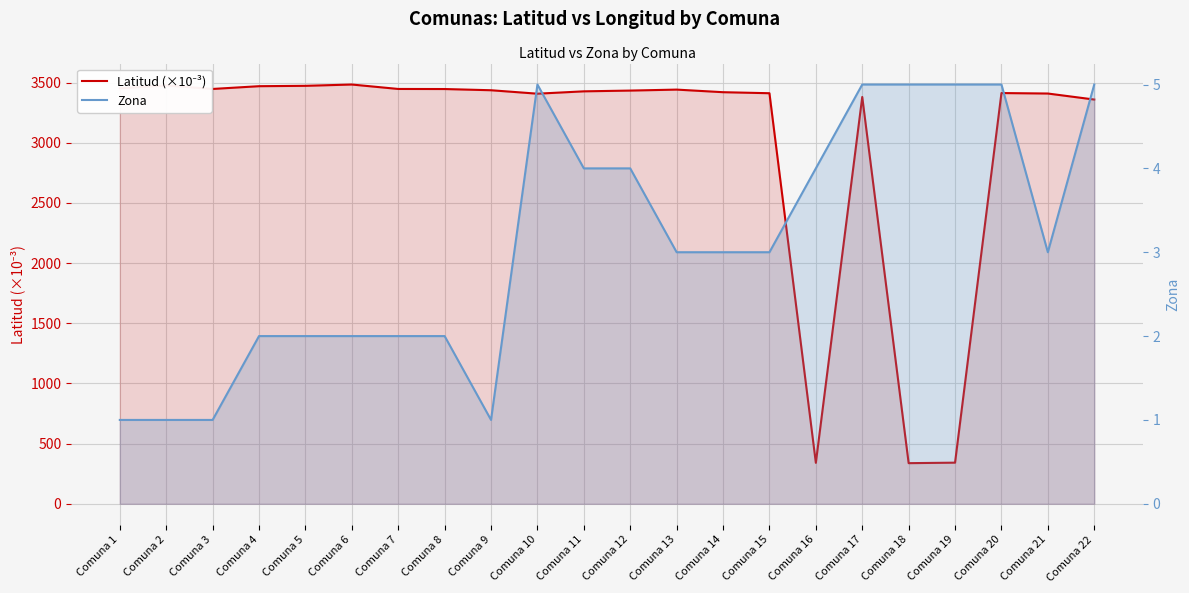

How many data points in Zona are above 3?

9